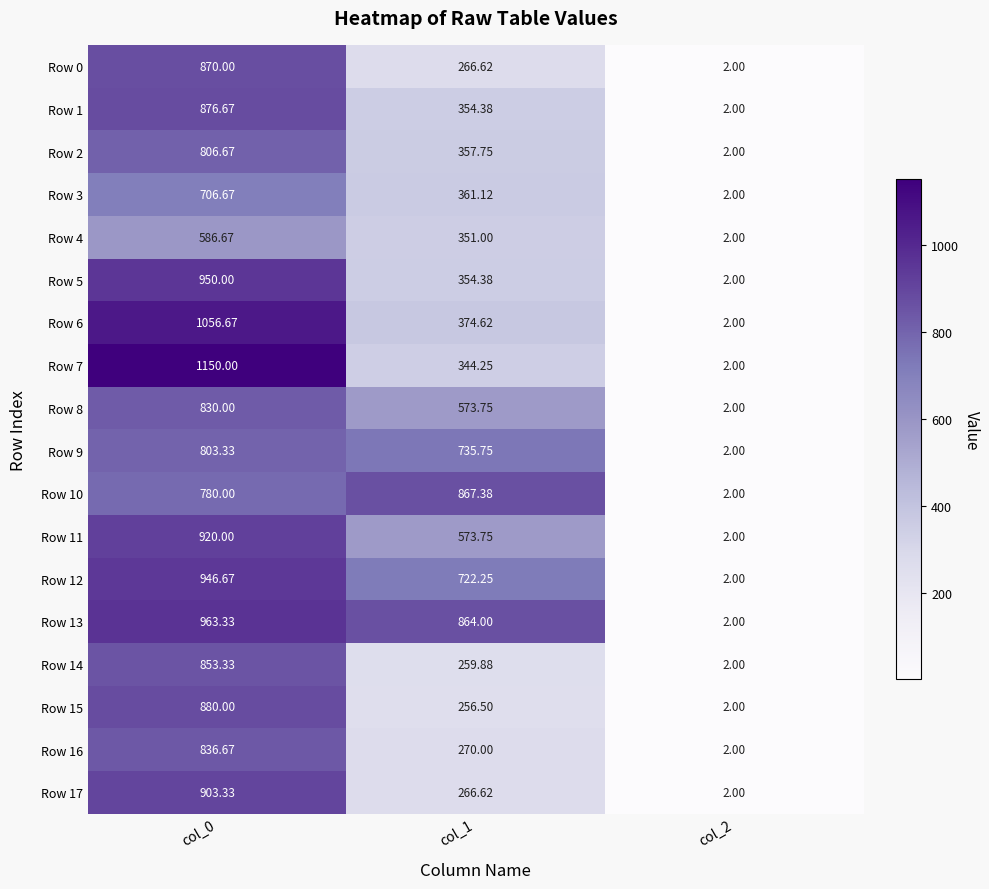

Is the value of Row 16 at col_1 greater than the value of Row 5 at col_2?

Yes